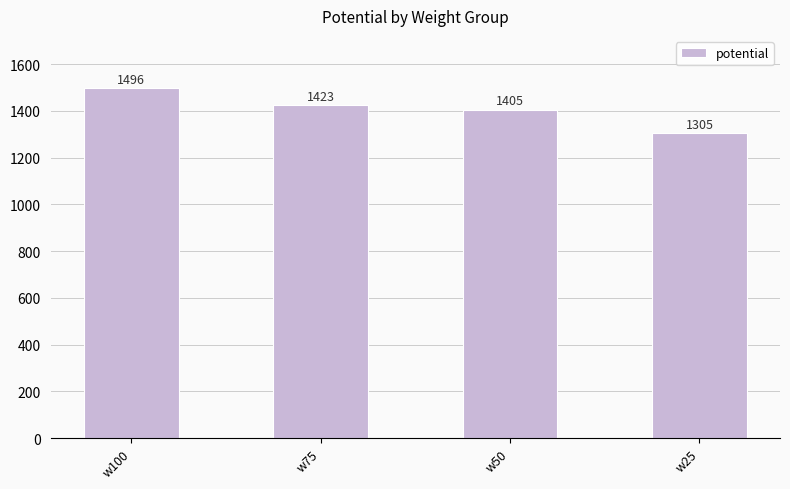

Is it true that the value at w100 is 1496.3?

True